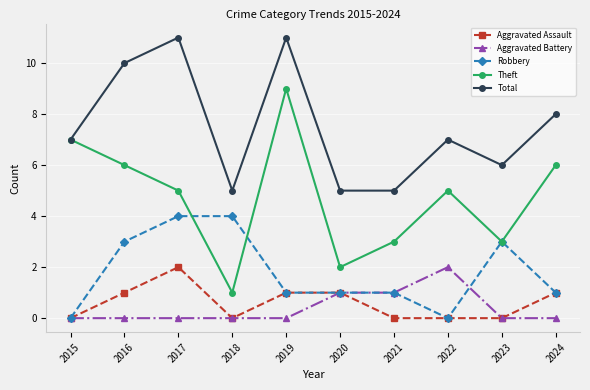

Reading left to right, extract all data points from this chart.

Aggravated Assault: 0	1	2	0	1	1	0	0	0	1
Aggravated Battery: 0	0	0	0	0	1	1	2	0	0
Robbery: 0	3	4	4	1	1	1	0	3	1
Theft: 7	6	5	1	9	2	3	5	3	6
Total: 7	10	11	5	11	5	5	7	6	8